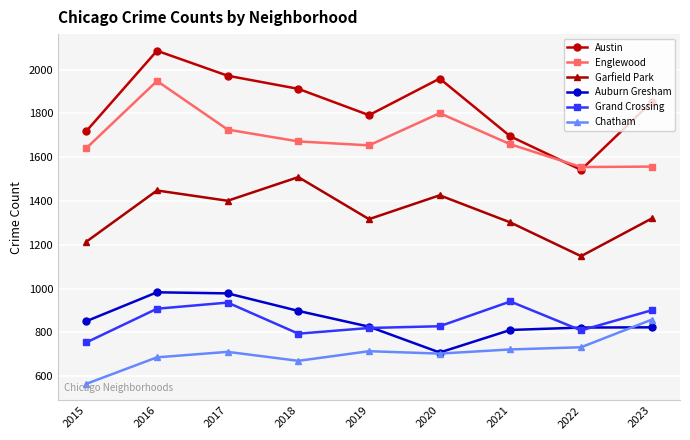

At which category does Garfield Park reach its first local valley?

2017